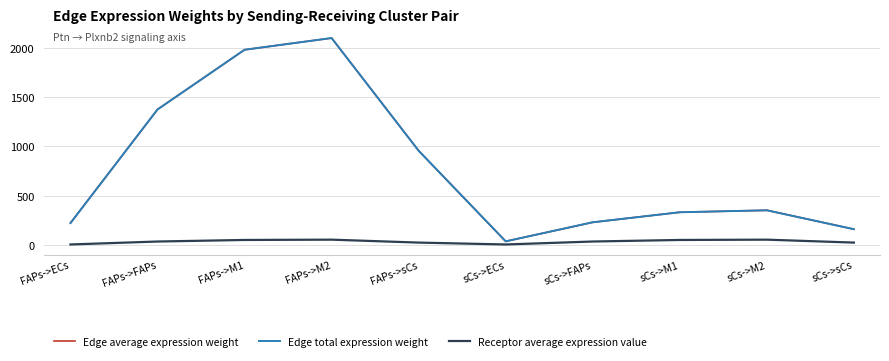

What is the difference between the highest and lowest values at FAPs->M1?

1928.7